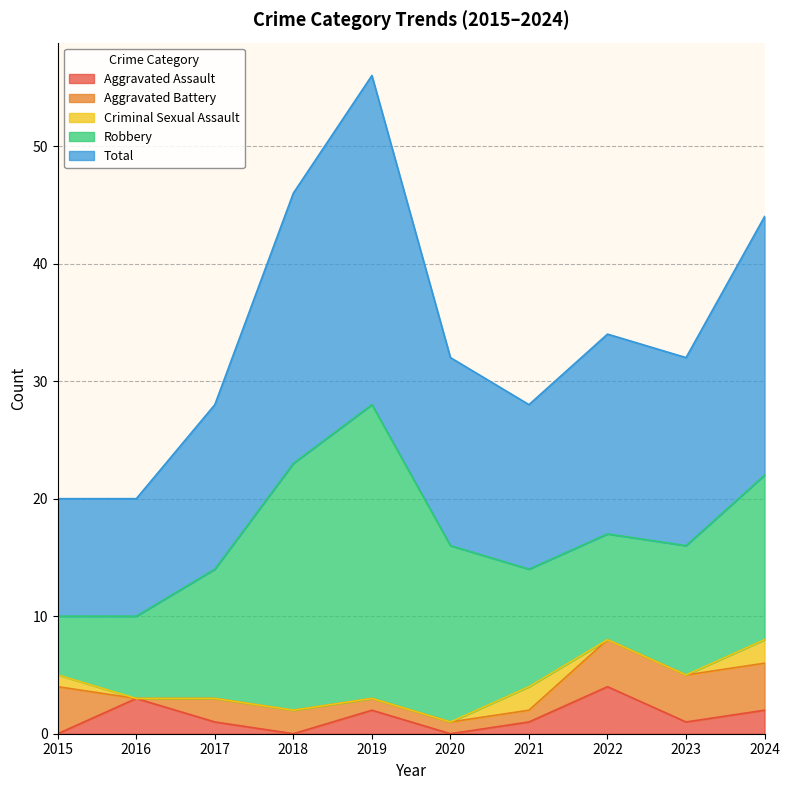

Which series has the largest total across all categories?

Total